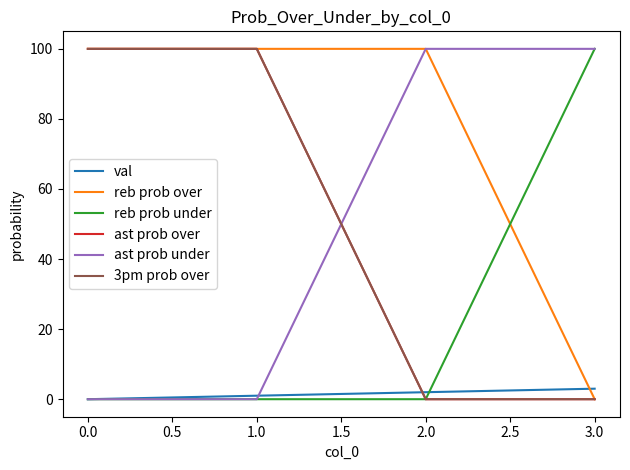

True or false: val has more than 1 points higher than both neighbors.

False